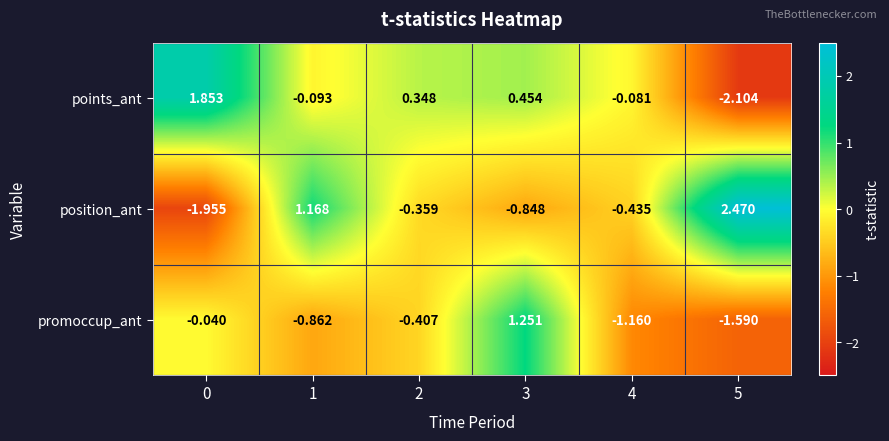

How many values in promoccup_ant are above zero?

1